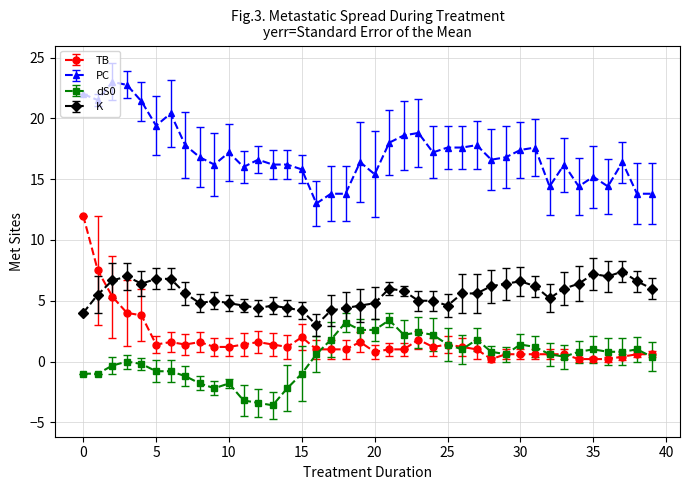

True or false: dS0 and PC intersect in this chart.

False